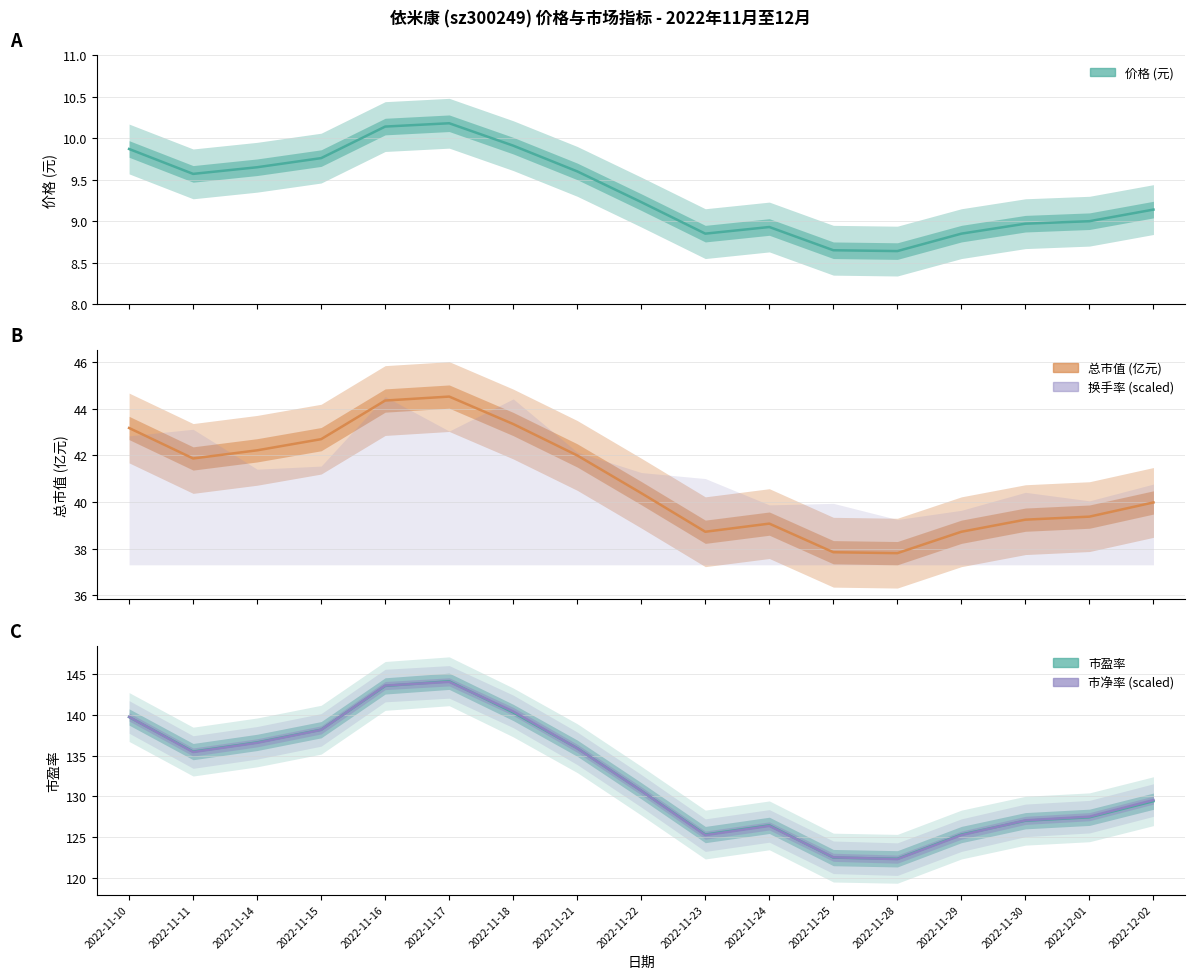

How many values in the 市净率 (scaled) series are below 130?

8